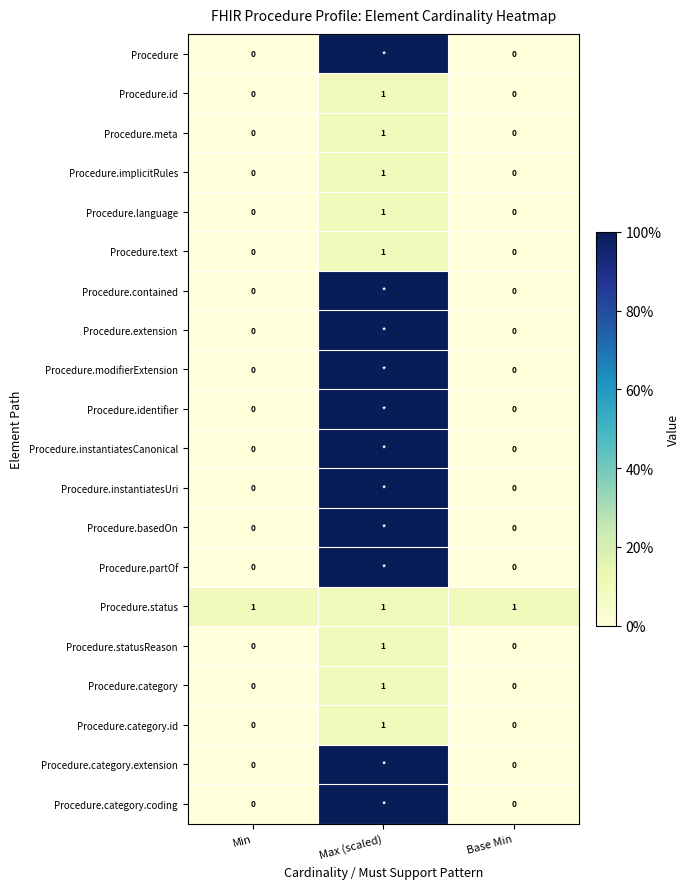

Between Base Min and Min, which is larger?

Base Min